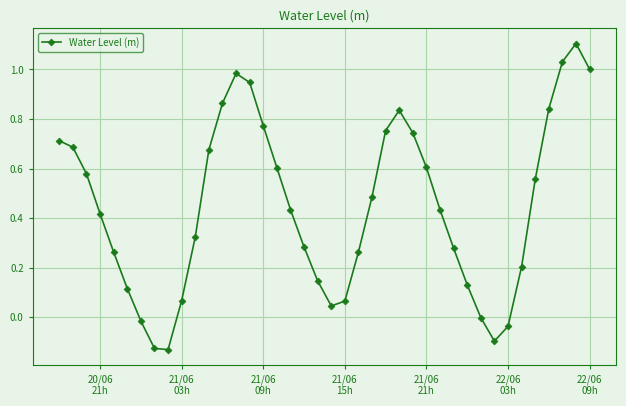

True or false: the data has more than 1 interior local peaks.

True